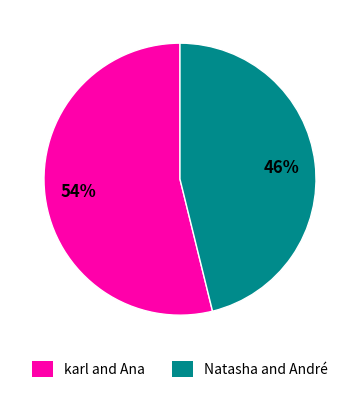

How many segments does this pie chart have?

2